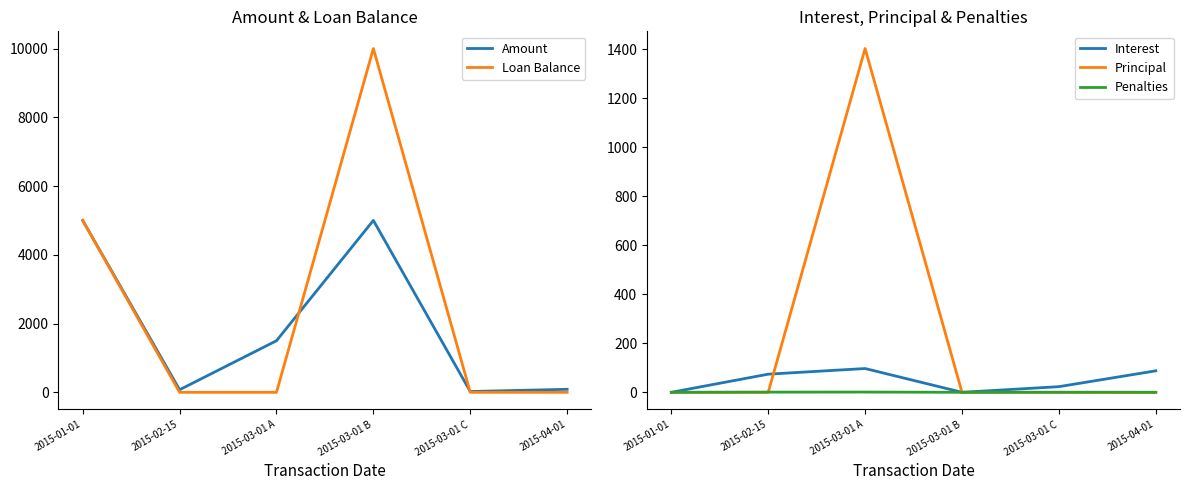

Rank the series by their maximum value, from highest to lowest.

Loan Balance, Amount, Principal, Interest, Penalties